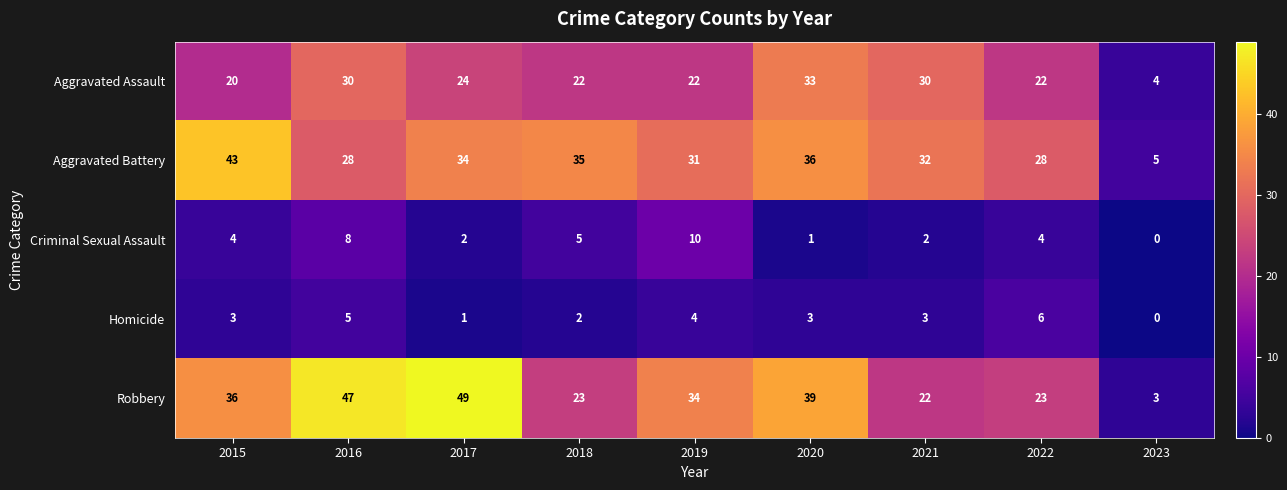

Which series has the largest total across all categories?

Robbery